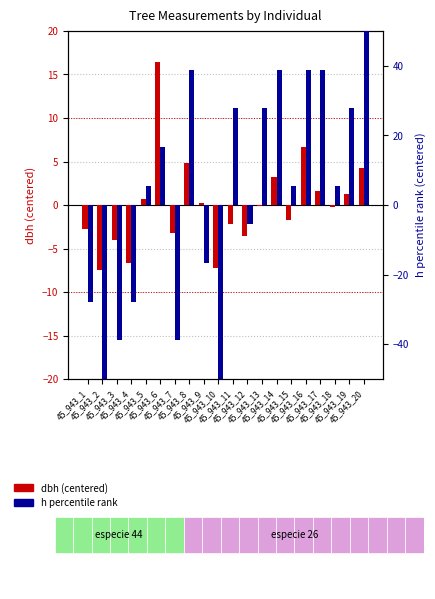

Does the chart contain any negative values?

Yes